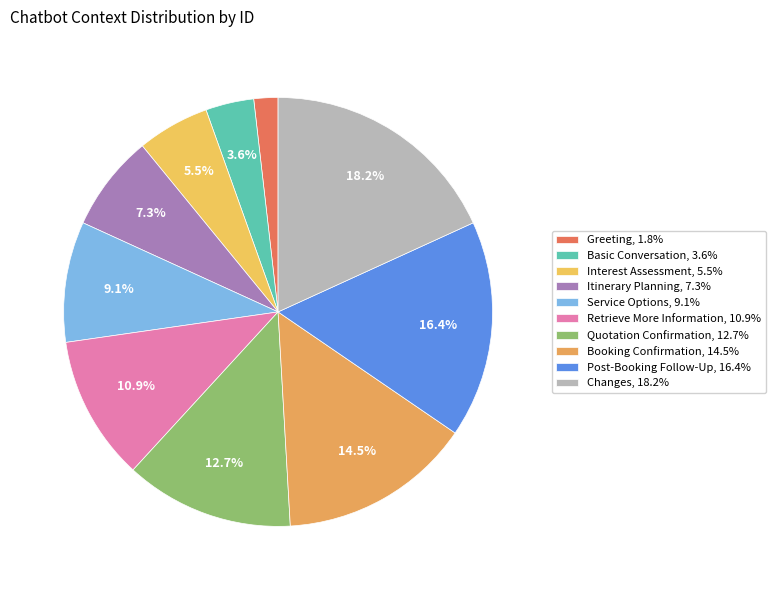

To the nearest percent, what percentage of the pie is Itinerary Planning?

7%